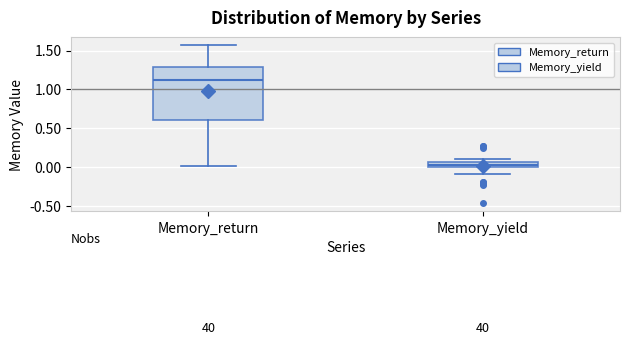

Which box is the tallest, from its lower edge to its upper edge?

Memory_return